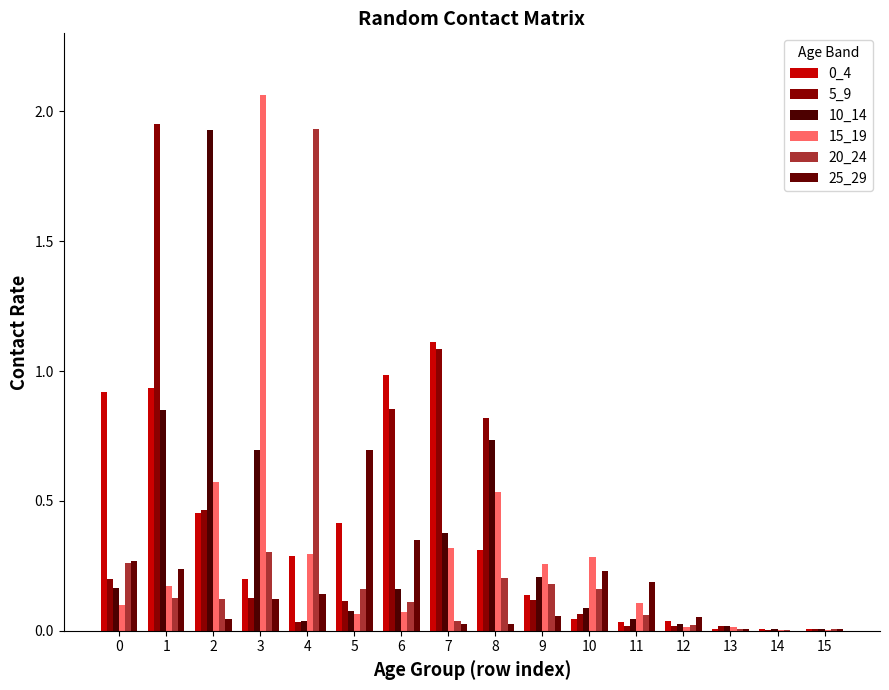

Rank the categories by 10_14 value from highest to lowest.

2, 1, 8, 3, 7, 9, 0, 6, 10, 5, 11, 4, 12, 13, 14, 15